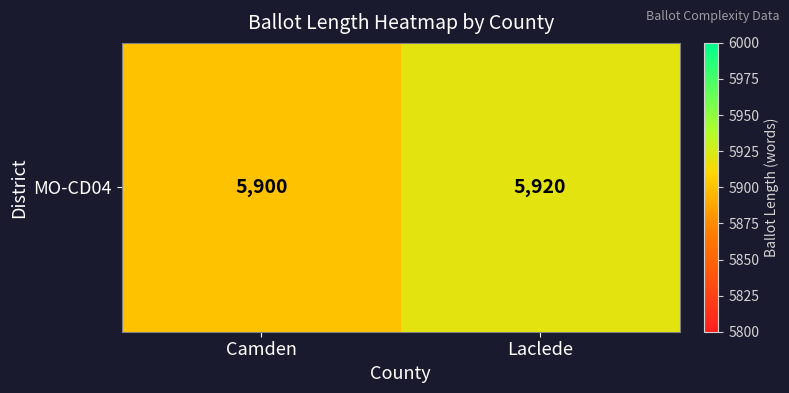

Which category has the highest value across all series?

Laclede